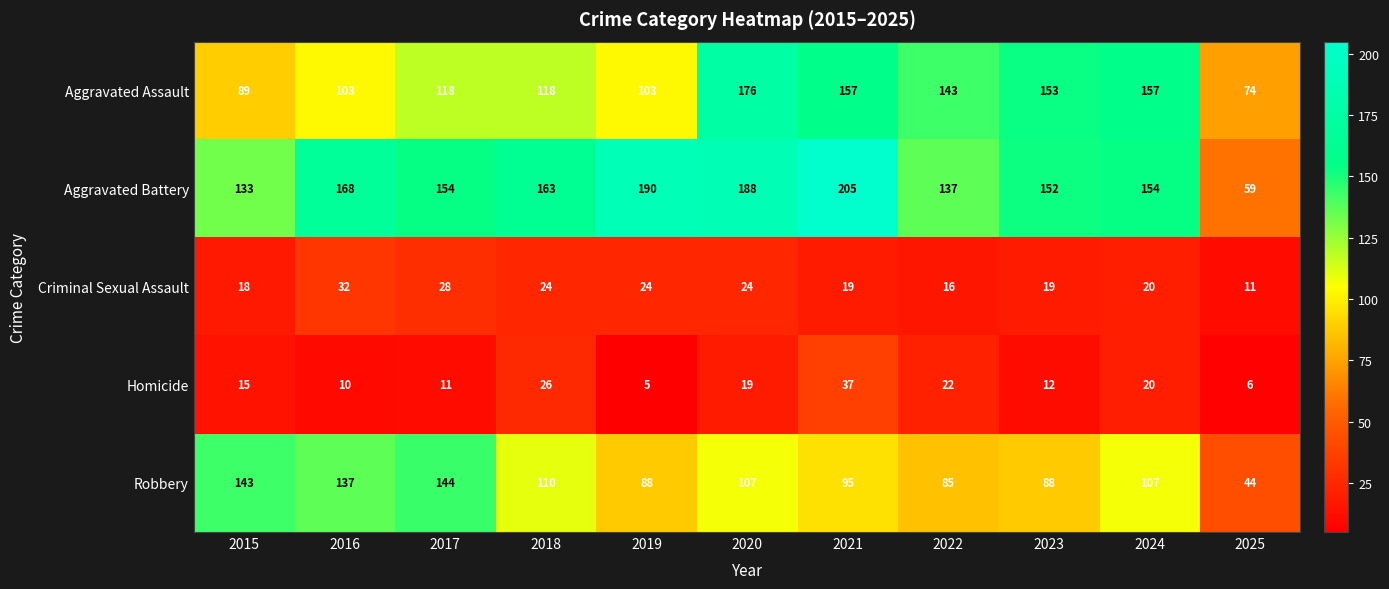

The Aggravated Assault series shows 262 at 2021. True or false?

False